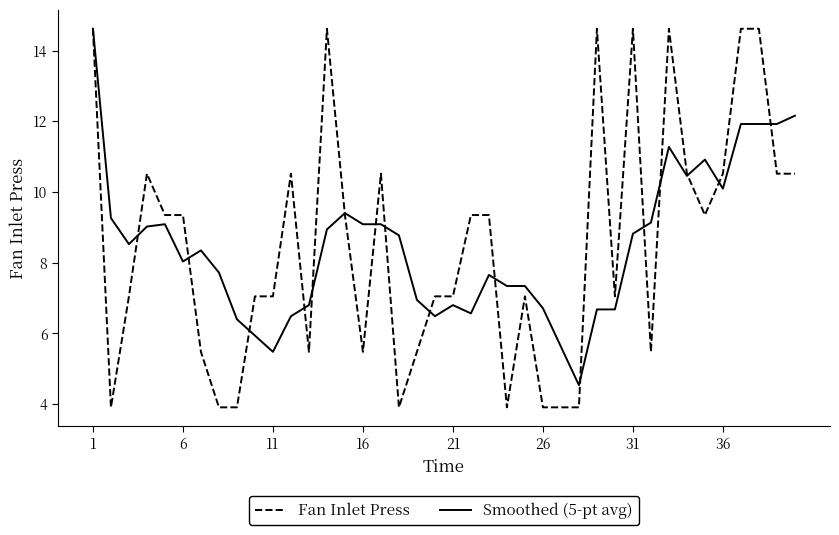

True or false: Fan Inlet Press has more than 1 points higher than both neighbors.

True